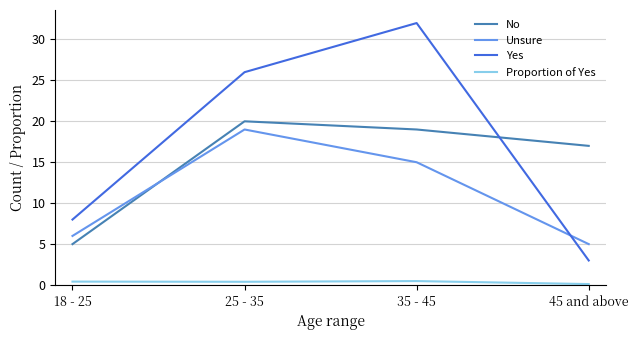

At which category is the sum across all series the highest?

35 - 45